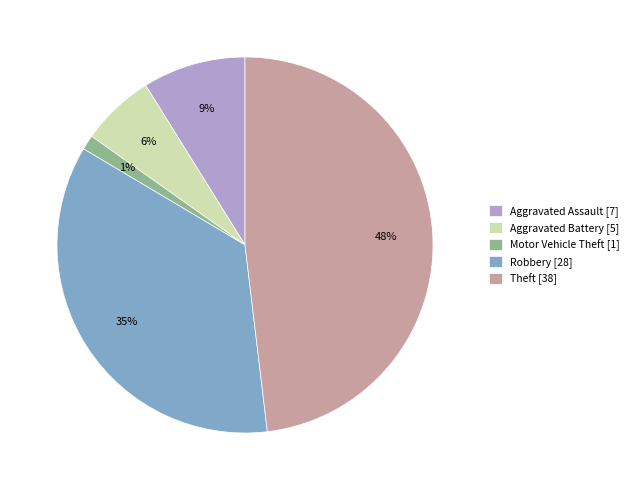

Which slice is the smallest?

Motor Vehicle Theft